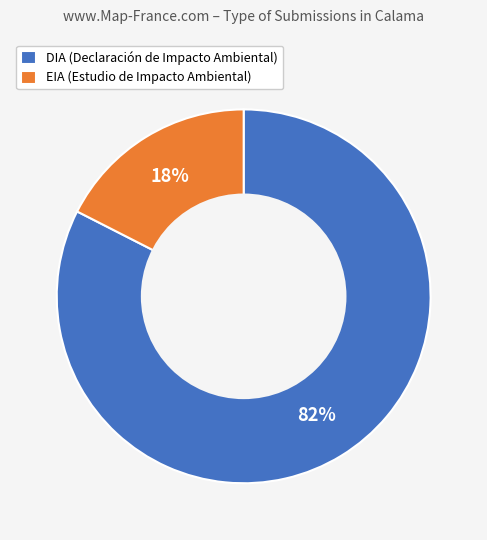

Is it true that EIA (Estudio de Impacto Ambiental) is 18% of the pie?

True